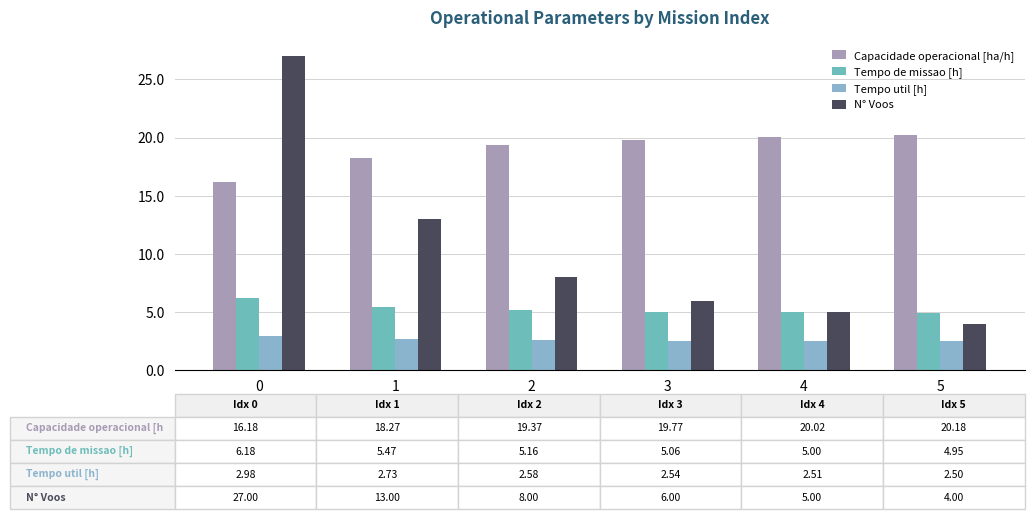

Which category has the highest value in the Capacidade operacional [ha/h] series?

5